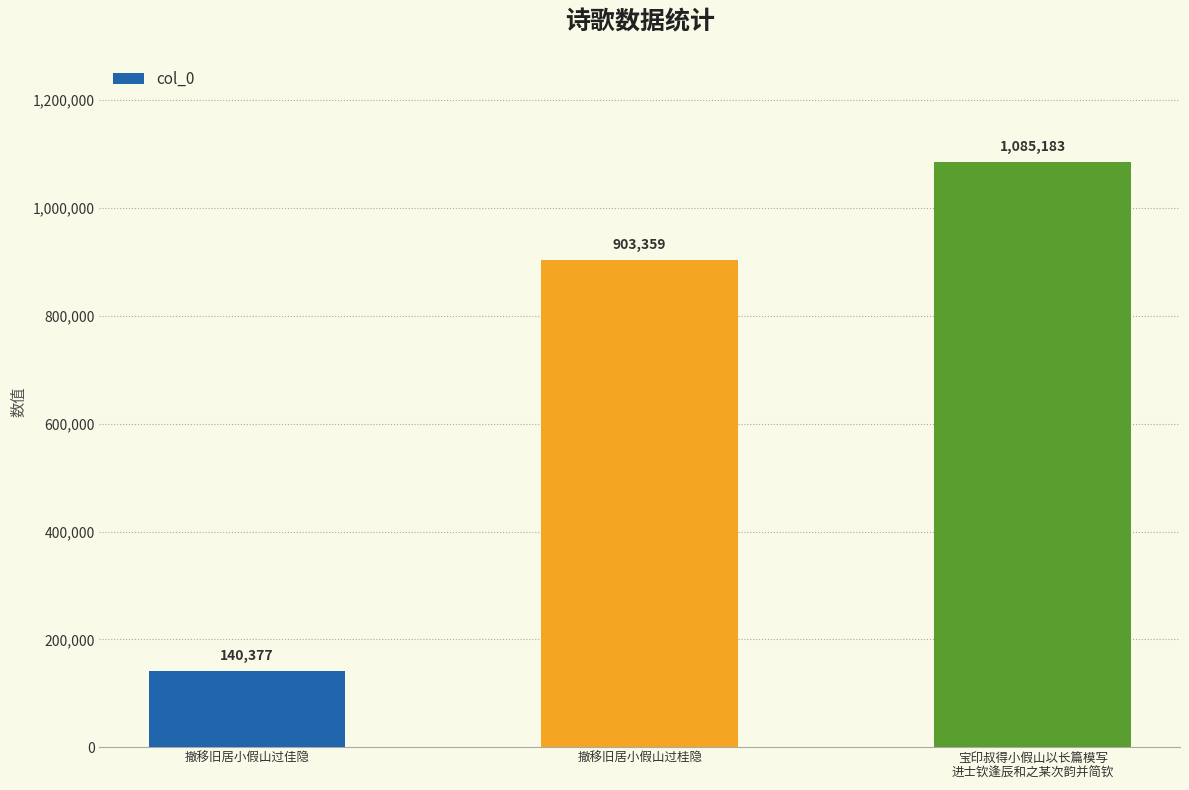

True or false: the data shows 903359 at 撤移旧居小假山过桂隐.

True